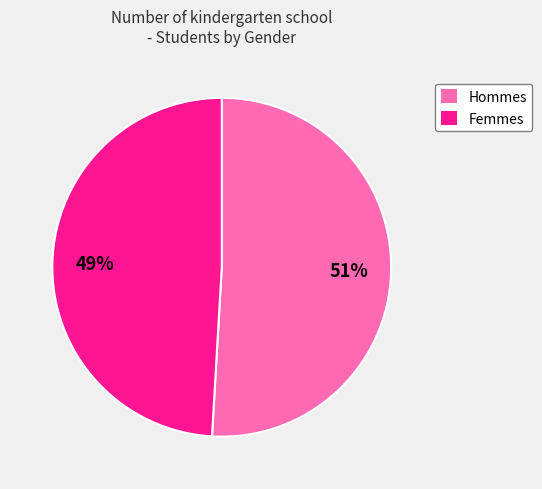

Is there a majority slice in this chart?

Yes